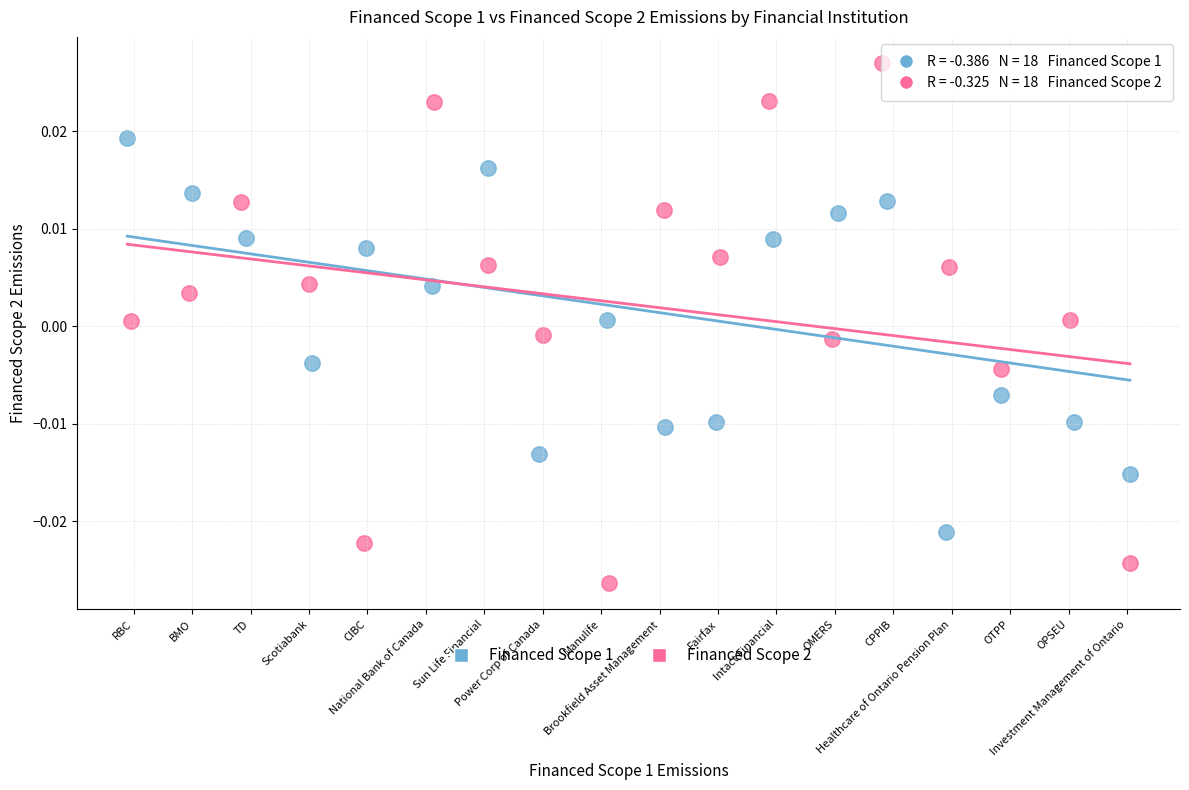

Which series contains the lowest Y value?

Financed Scope 2